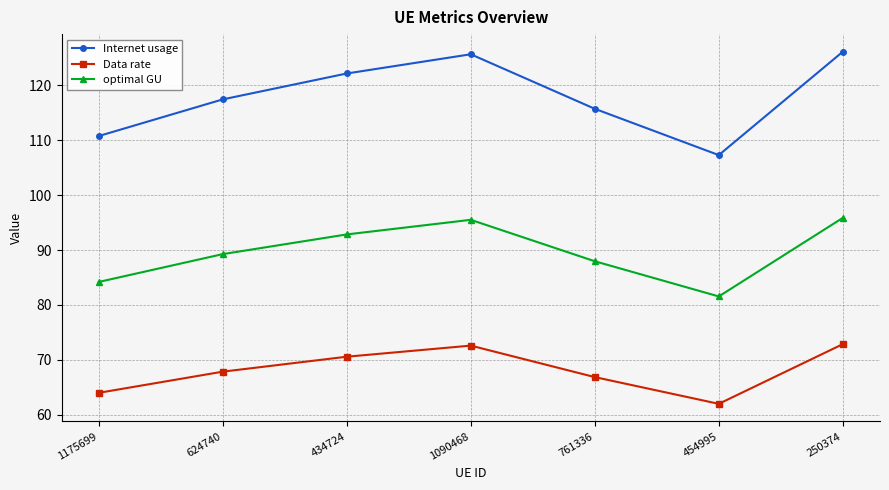

The optimal GU series shows 53.7 at 454995. True or false?

False